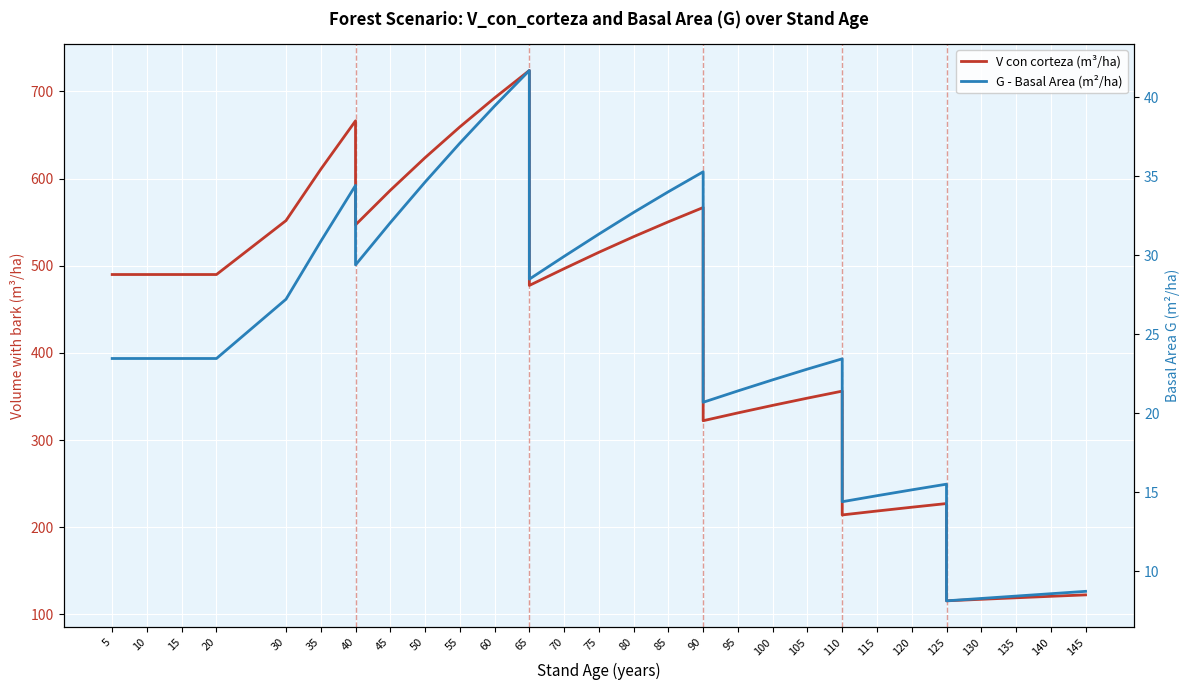

What is the sum of all V con corteza (m³/ha) values?

14428.0